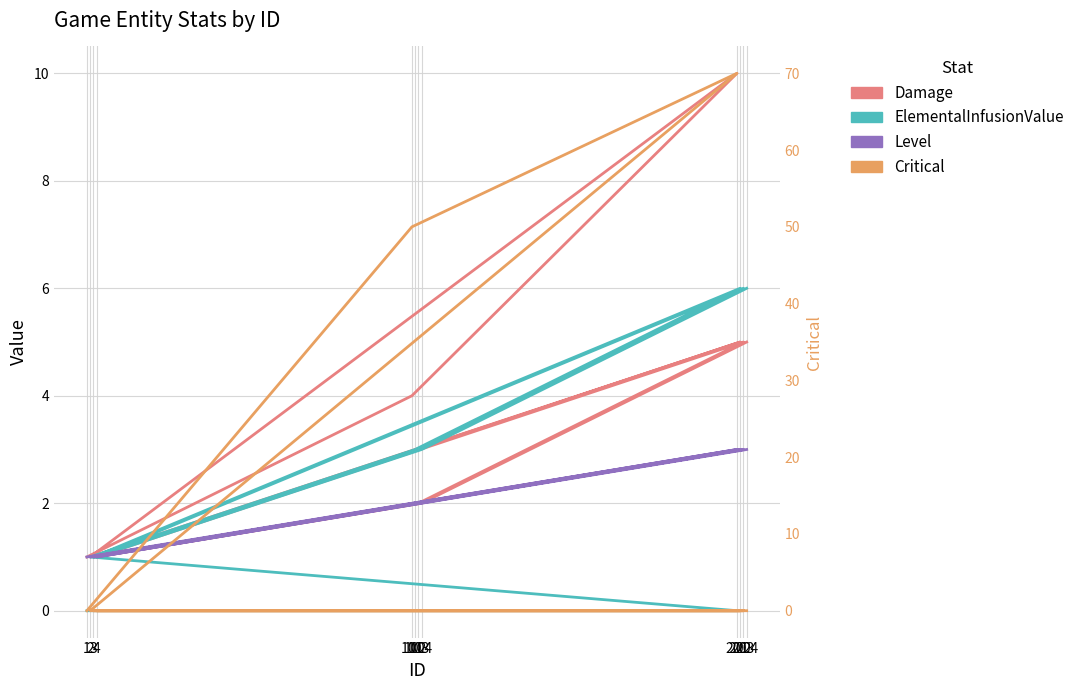

How many values in ElementalInfusionValue are above zero?

9